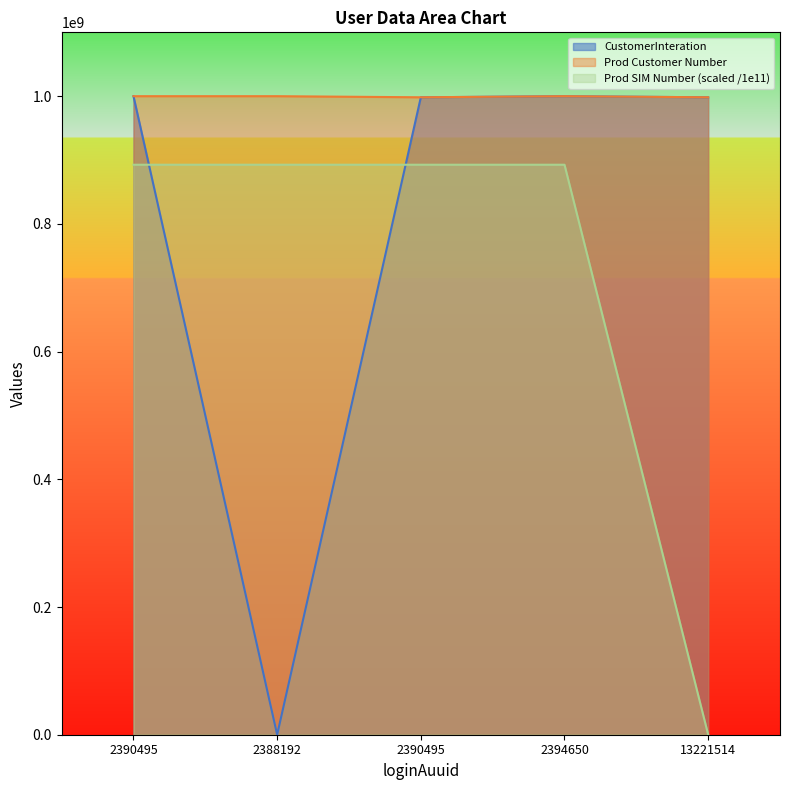

What is the sum of all CustomerInteration values?

3996460124.0